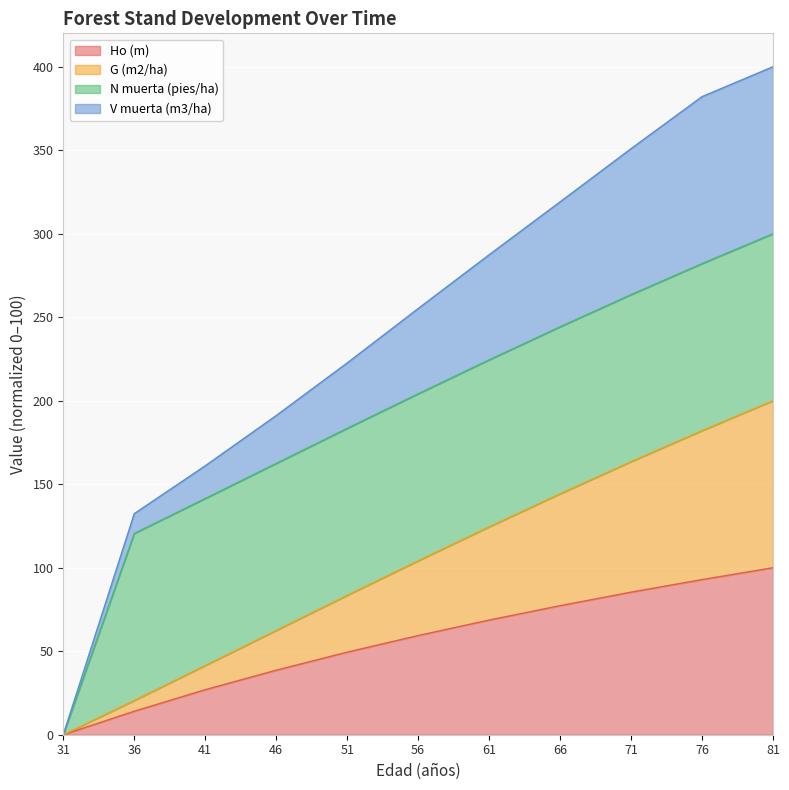

True or false: Ho (m) and G (m2/ha) intersect in this chart.

False